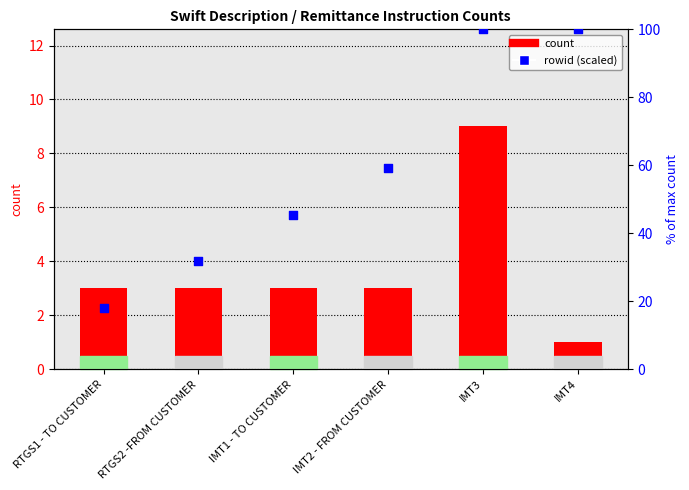

Which series reaches the minimum Y coordinate?

count